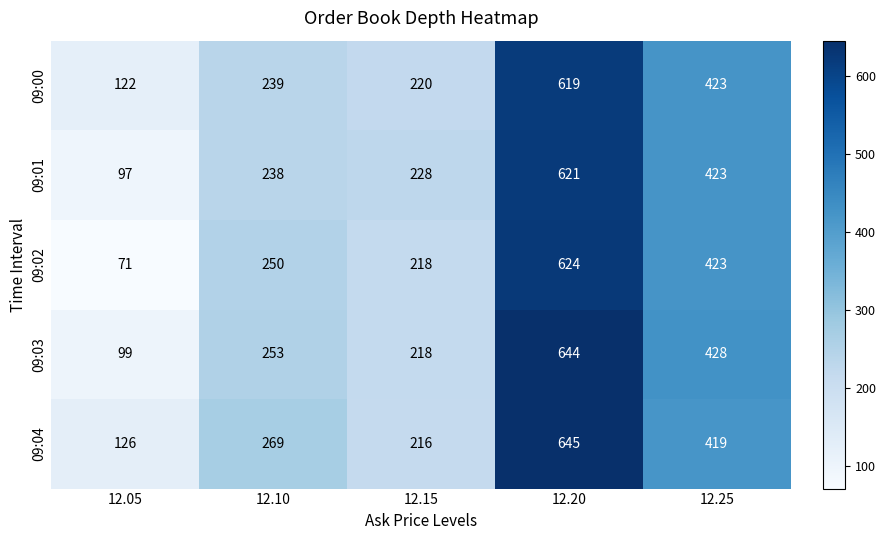

What is the spread (max minus min) of values at 12.20?

26